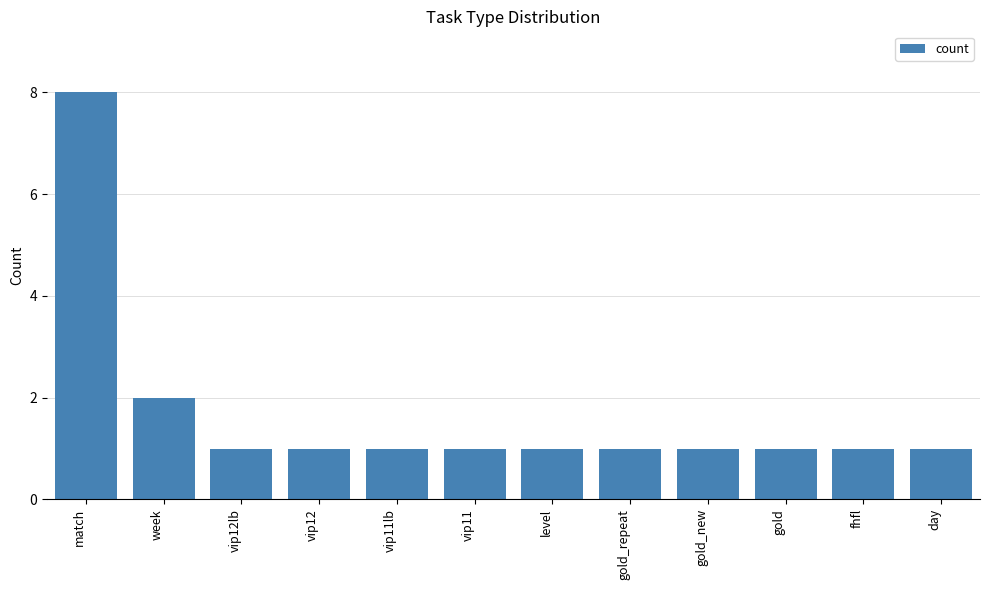

How many categories are shown in the chart?

12